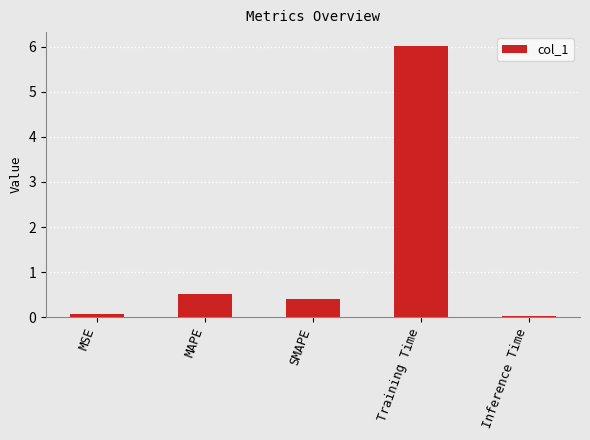

Is it true that the value at SMAPE is 0.1?

False